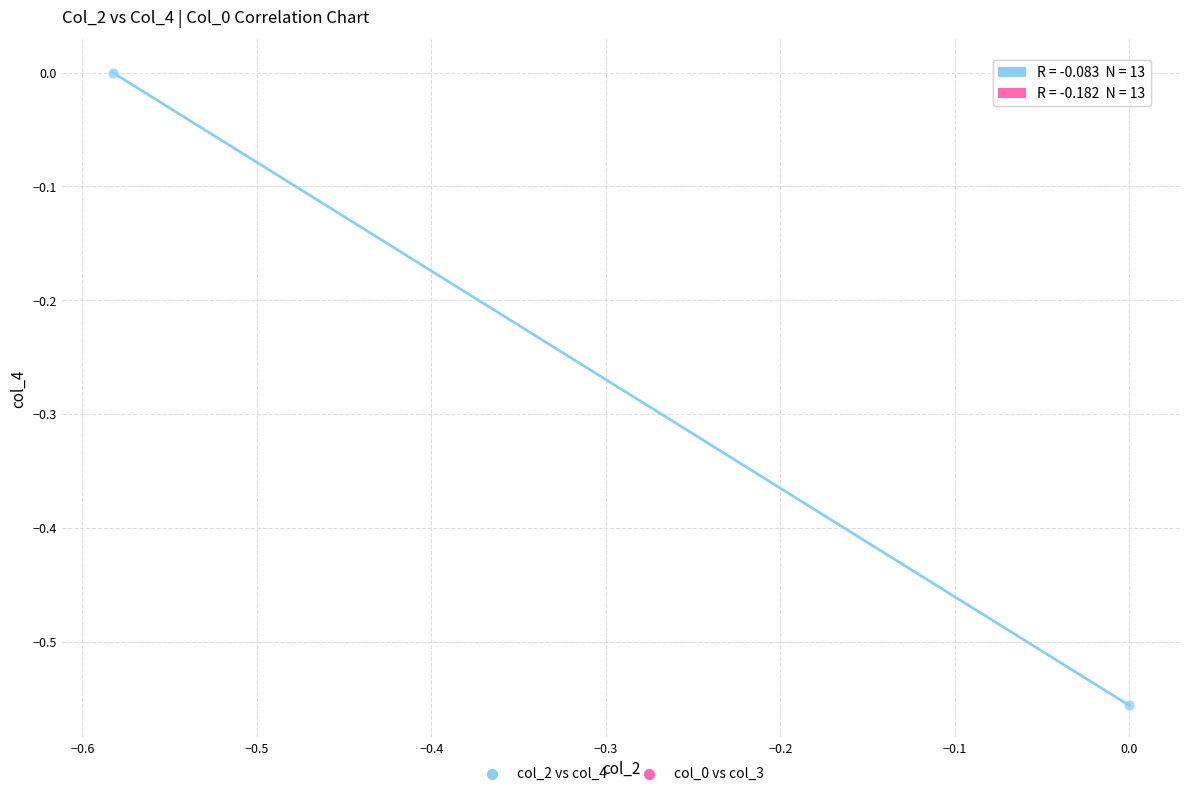

Which series reaches the minimum Y coordinate?

col_2 vs col_4